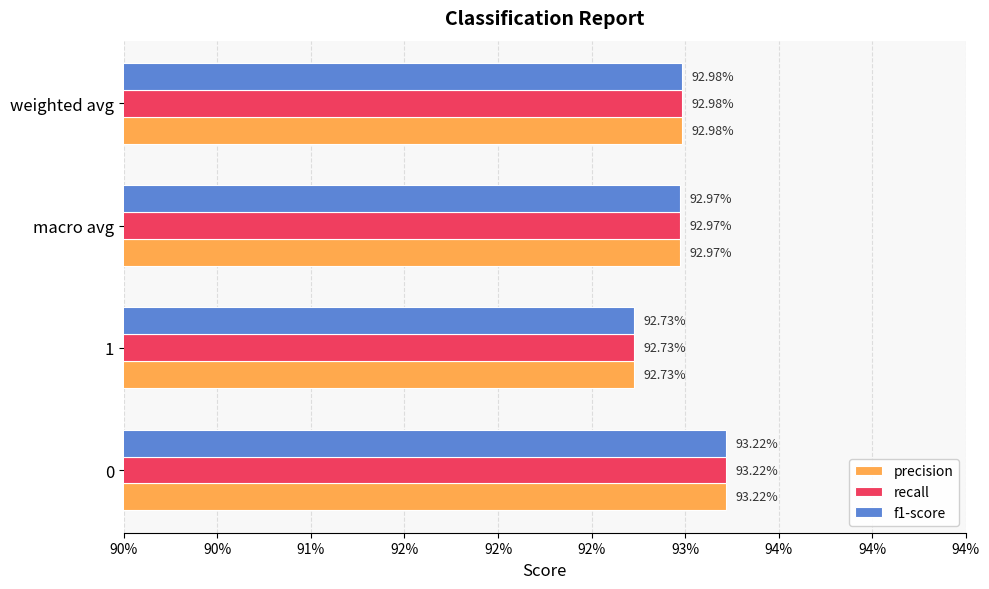

What are all the series names shown in the legend?

precision, recall, f1-score